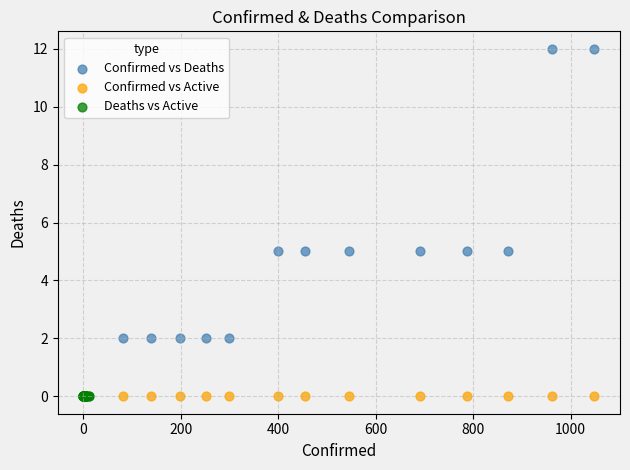

Which series reaches the maximum Y coordinate?

Confirmed vs Deaths